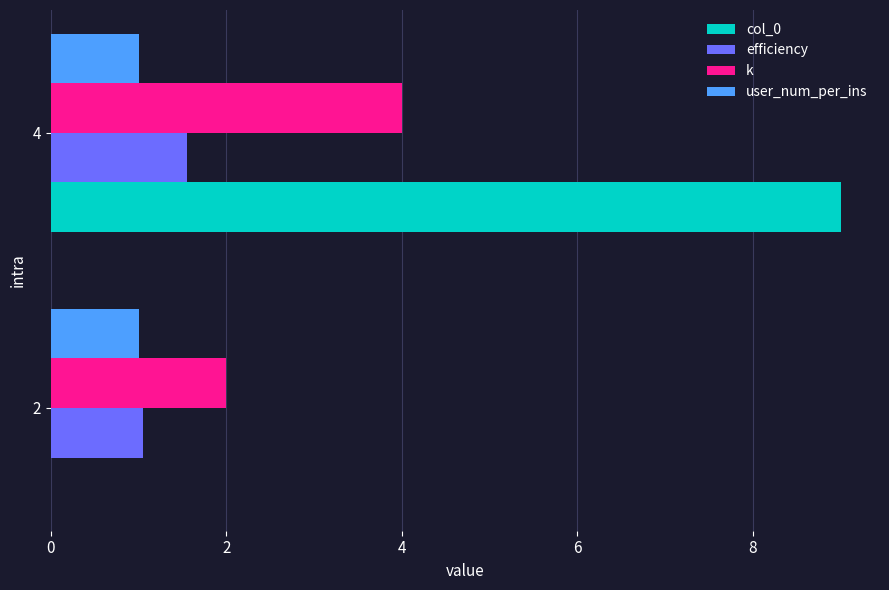

The value of col_0 at 2 is 5.3. True or false?

False